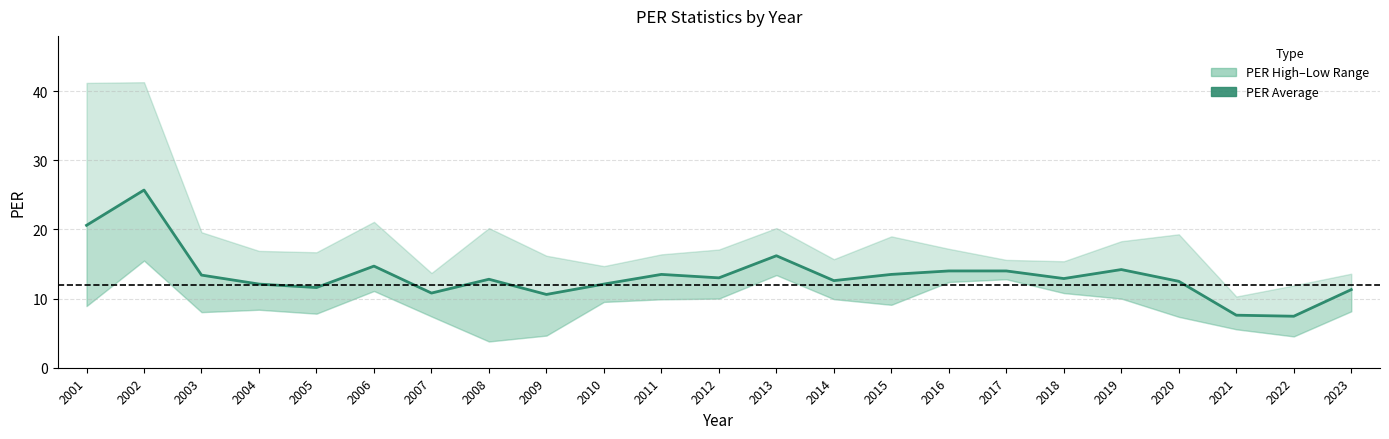

What is the minimum value shown in the chart?

7.5